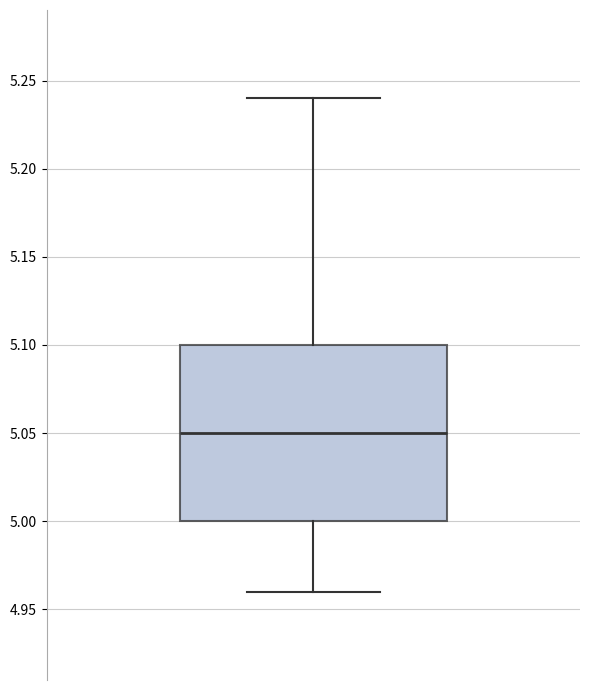

Transcribe this box plot: give where the median line is, the range the box spans, and where the two whiskers end, as read against the y-axis. The values are not printed on the chart, so give them approximately, as read against the axis.

median 5.05, box 5.00 to 5.10, whiskers 4.96 to 5.24